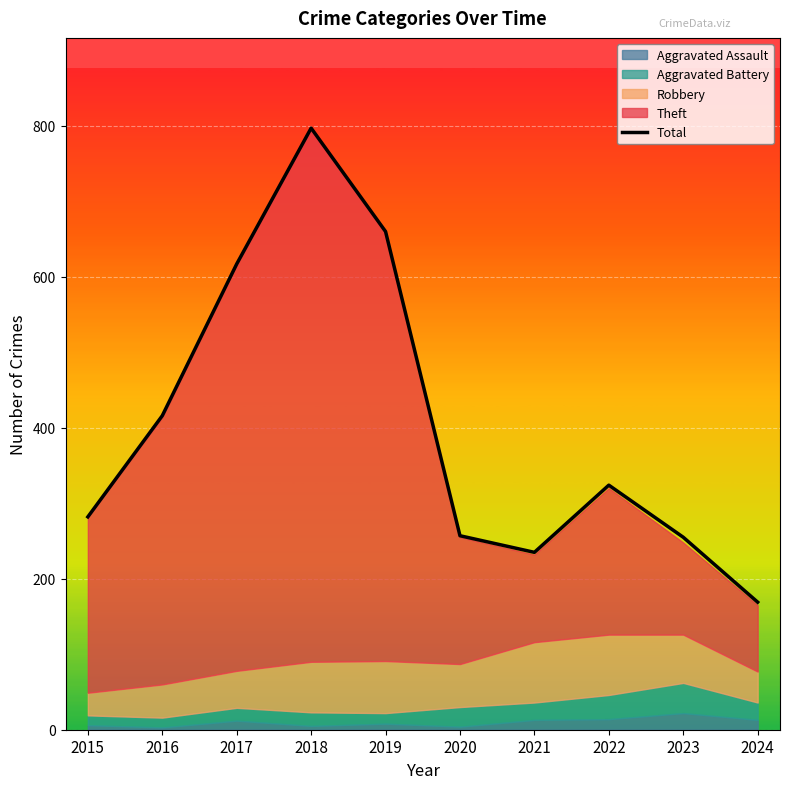

Rank the categories by value from highest to lowest.

2018, 2019, 2017, 2016, 2022, 2015, 2020, 2023, 2021, 2024